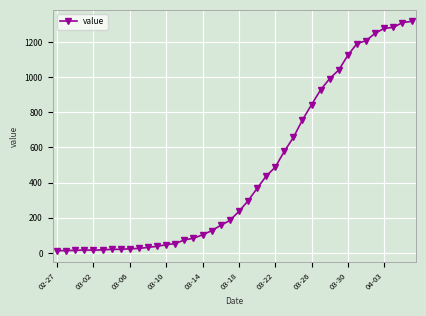

What is the maximum value shown in the chart?

1317